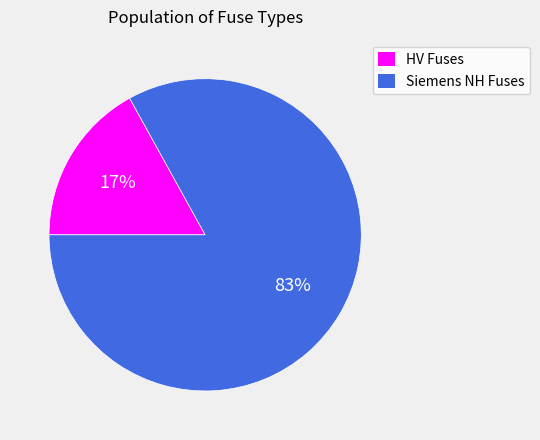

To the nearest percent, what is the average slice percentage?

50%